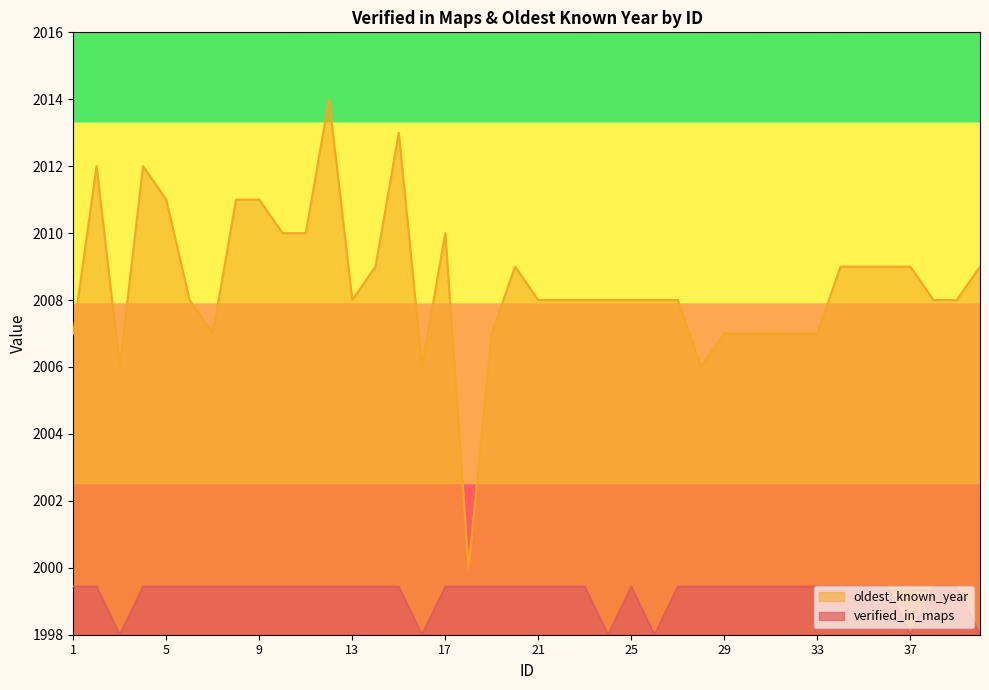

List the series in order of their peak value, highest first.

oldest_known_year, verified_in_maps